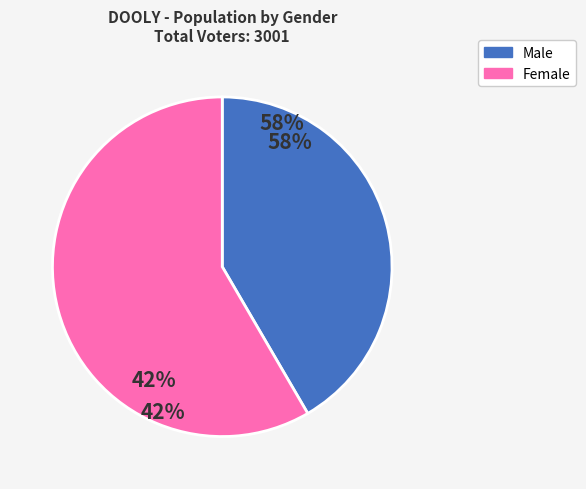

True or false: Male accounts for 42% of the total.

True